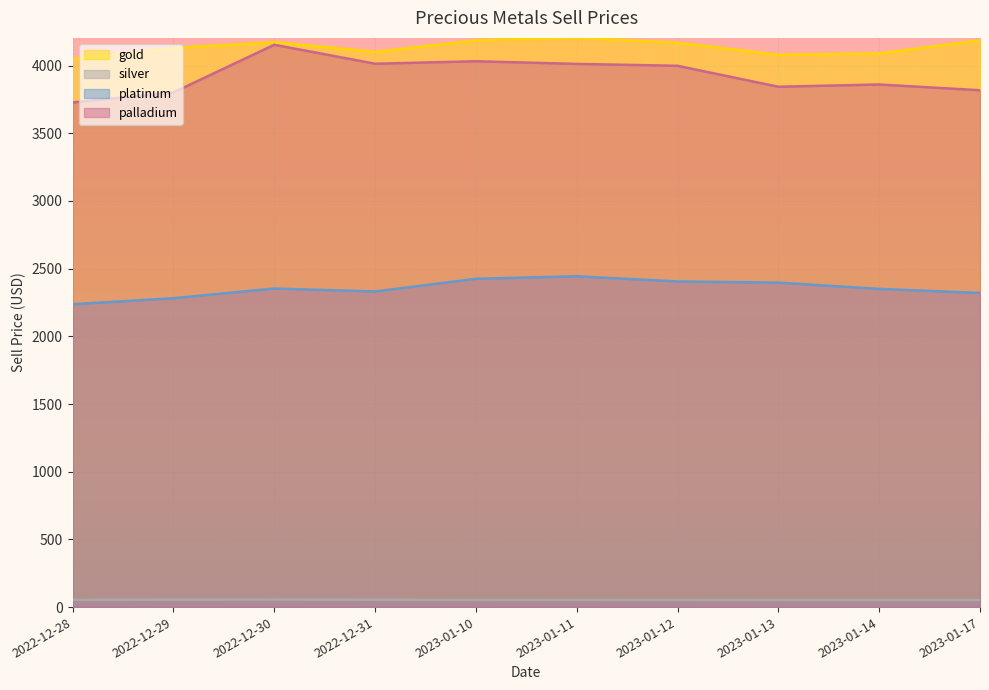

True or false: palladium and silver cross at least once.

False